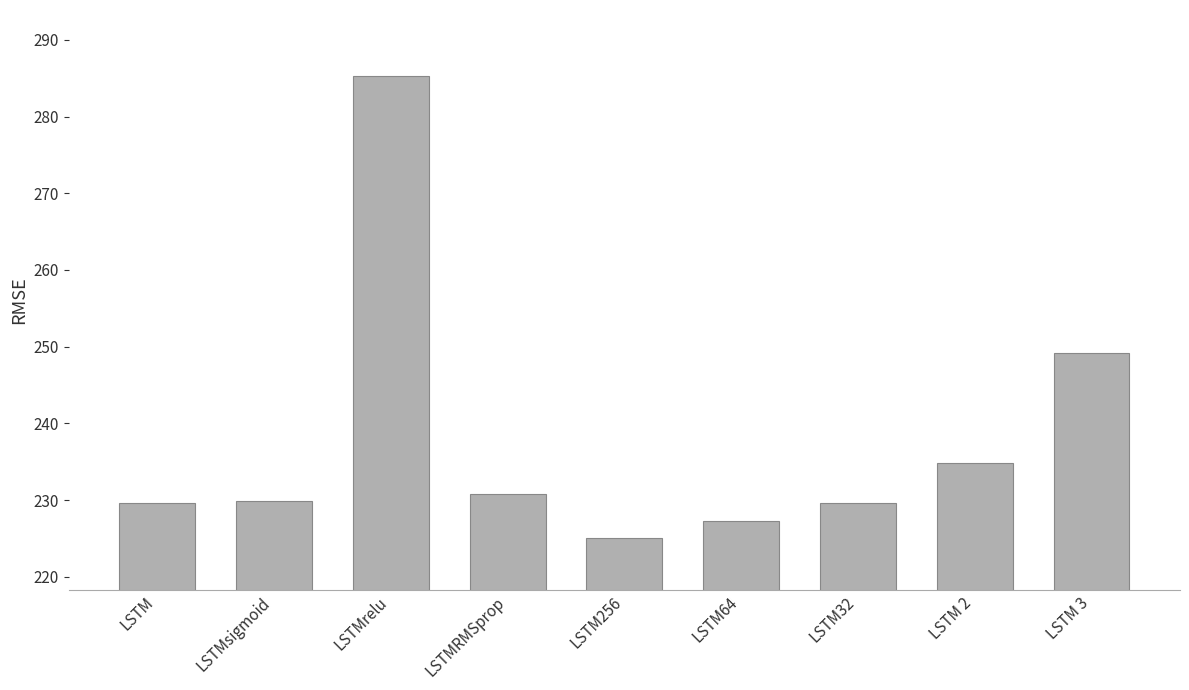

What is the difference between the values at LSTMRMSprop and LSTM 3?

18.4